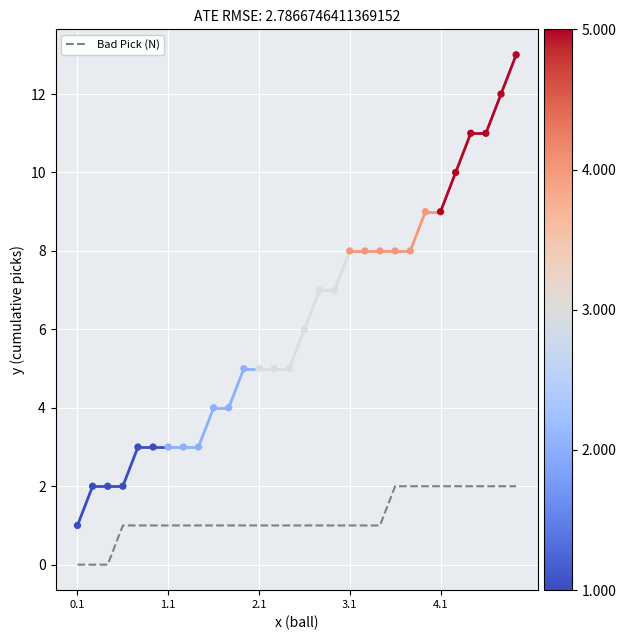

What is the ratio of the value at 8 to the value at 11?

1.0